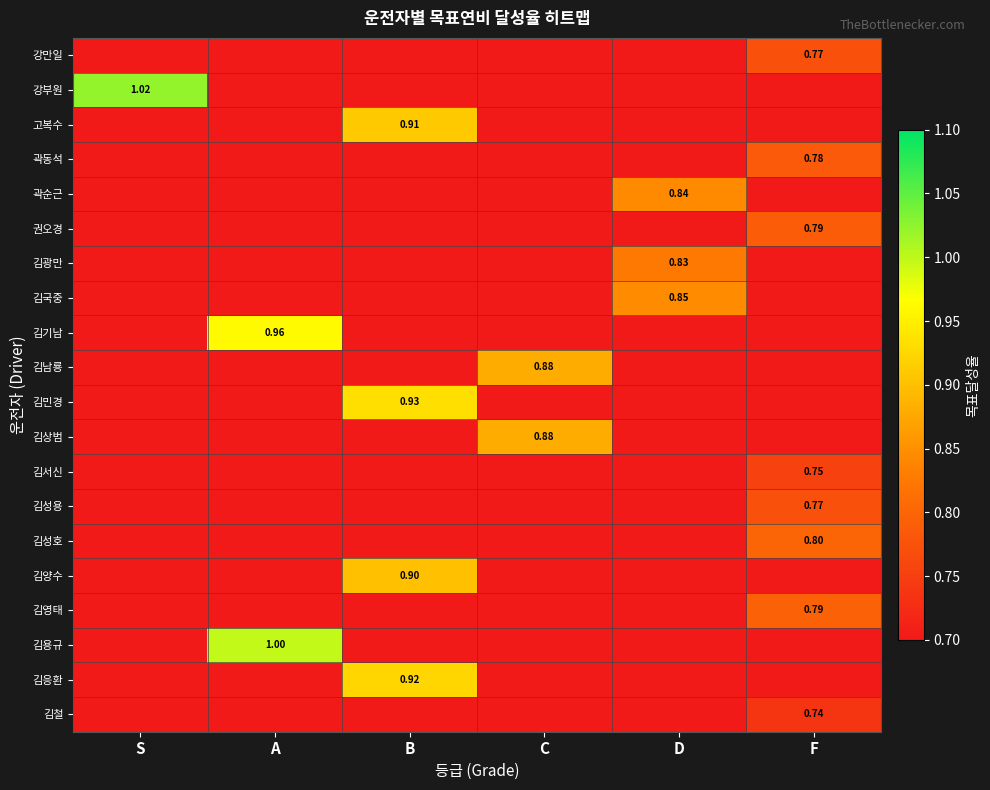

What is the difference between the 김응환 values at B and A?

0.9